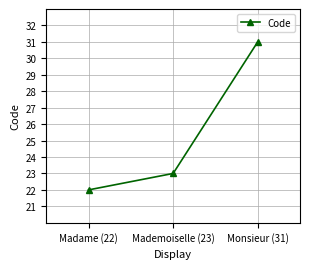

Reading left to right, list all the values displayed in this chart.

22	23	31